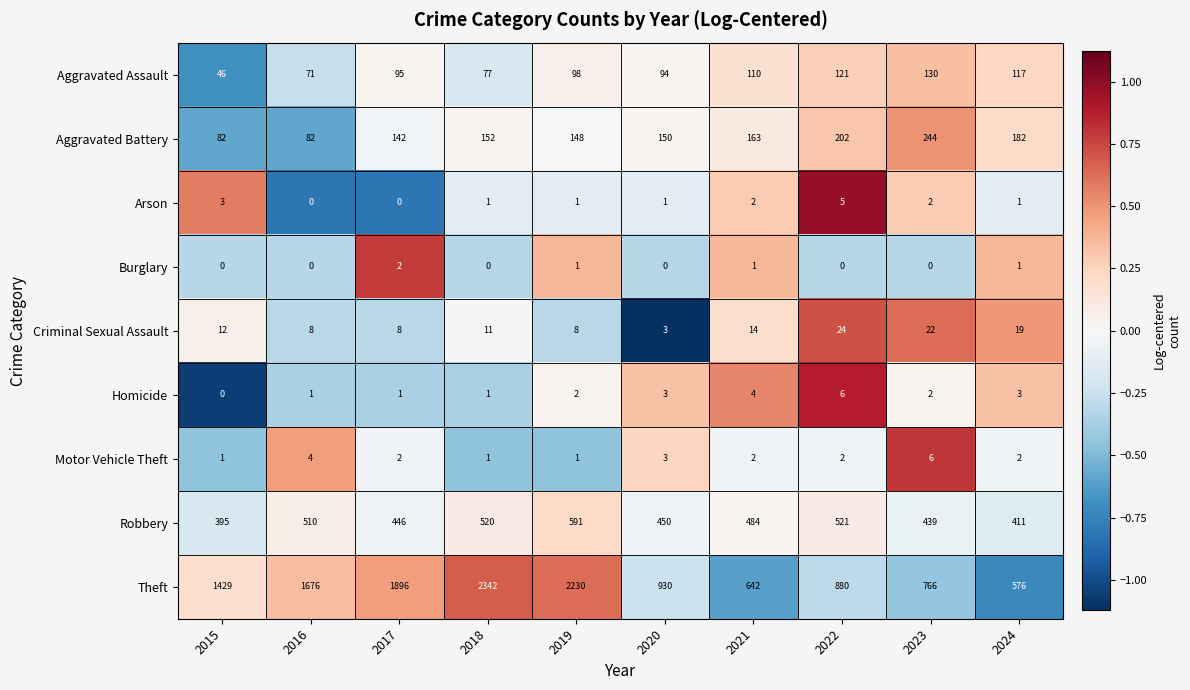

At 2022, list the series in order from smallest to largest.

Burglary, Motor Vehicle Theft, Arson, Homicide, Criminal Sexual Assault, Aggravated Assault, Aggravated Battery, Robbery, Theft